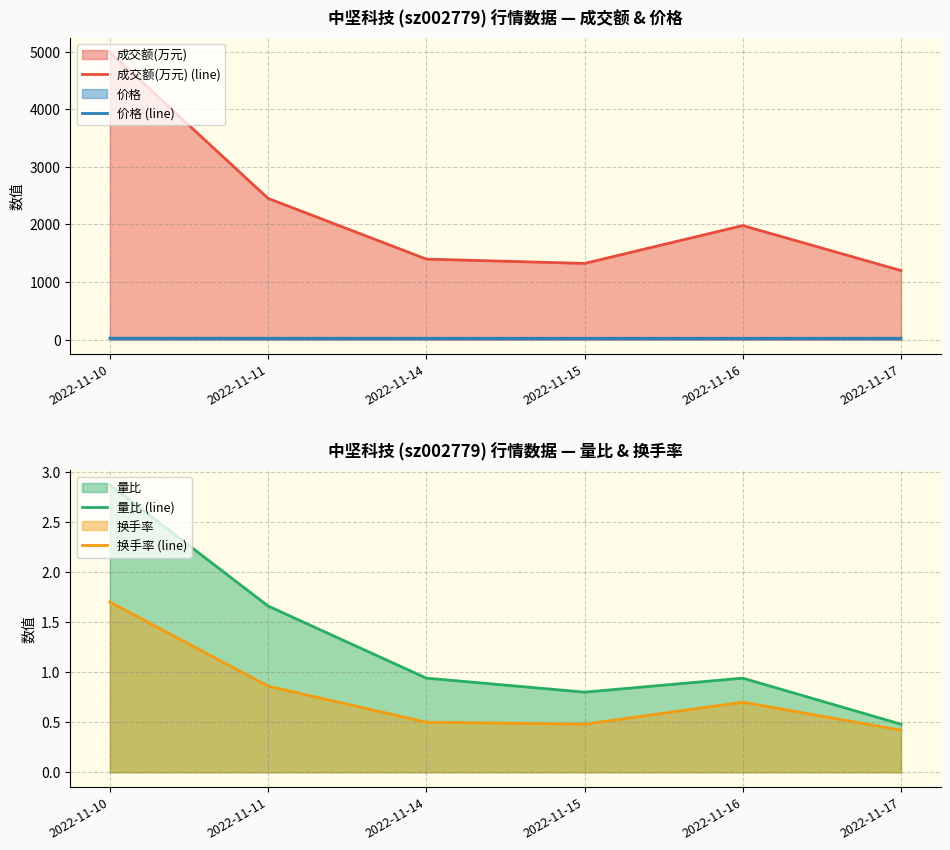

What is the greatest value displayed?

4990.0